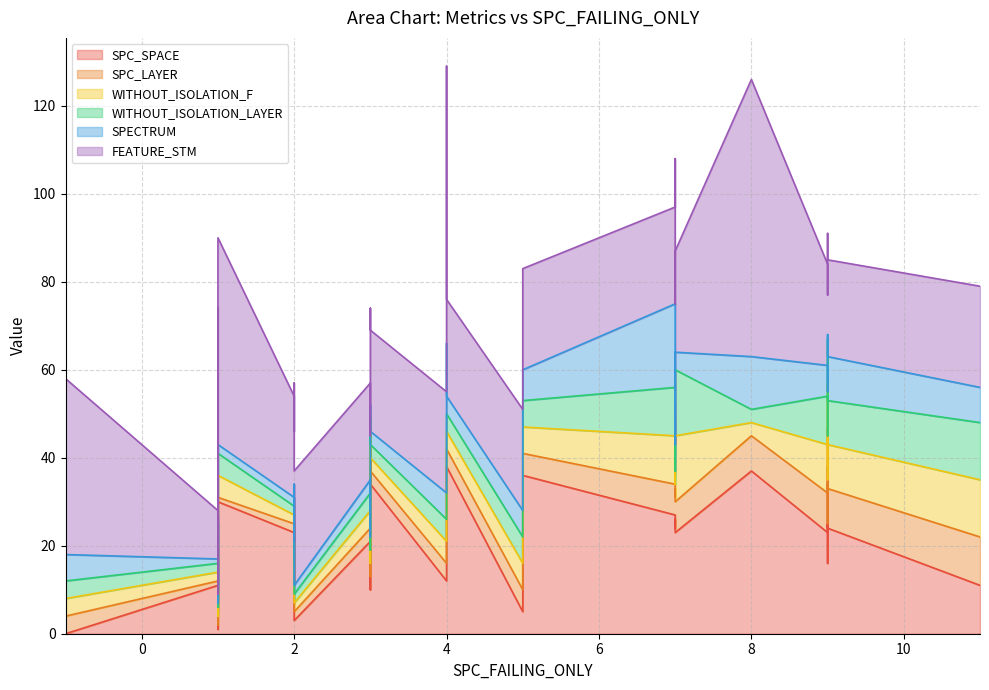

True or false: SPECTRUM and FEATURE_STM intersect in this chart.

False